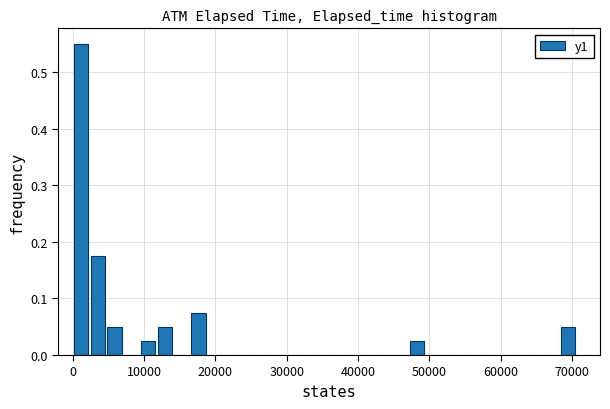

Around what value on the x-axis is the tallest bar? Give the approximate position of its centre, as read against the axis.

1000